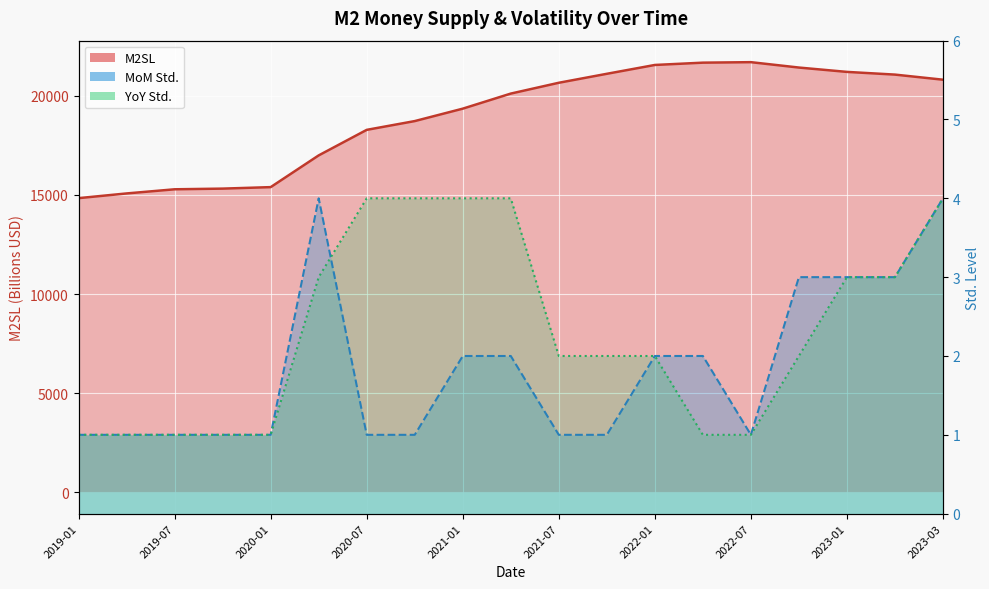

What is the sum of the MoM Std. line values at 2023-03 and 2020-07?

5.0